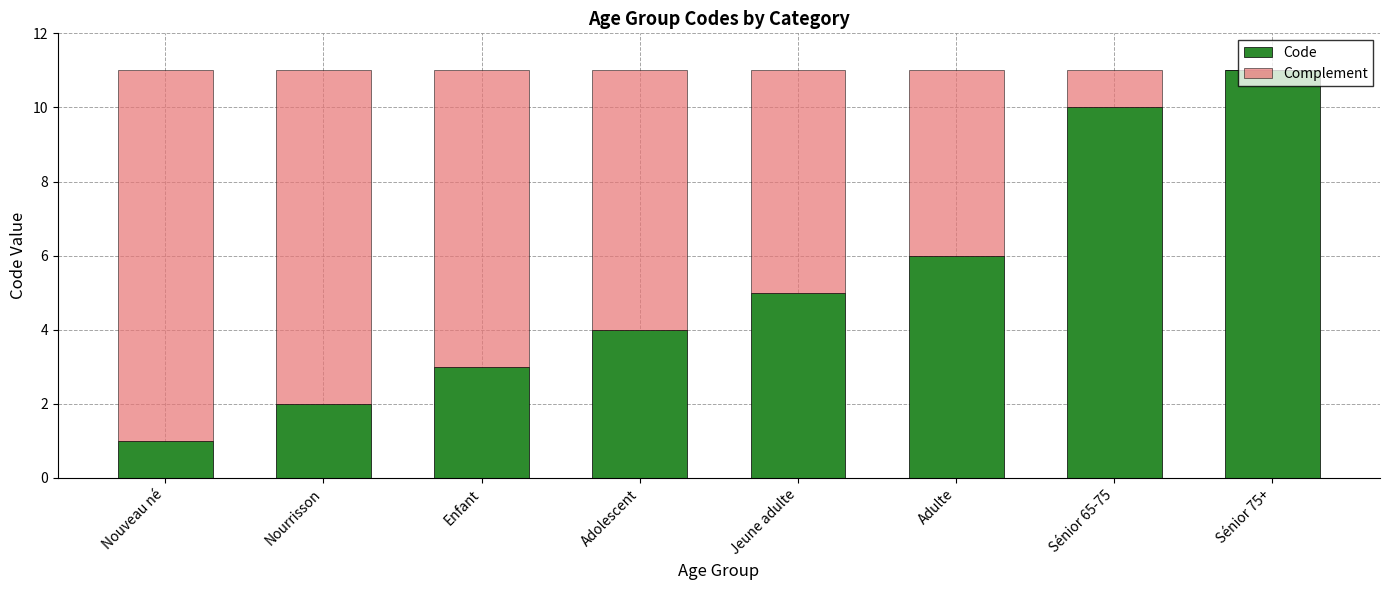

What are all the series names shown in the legend?

Code, Complement